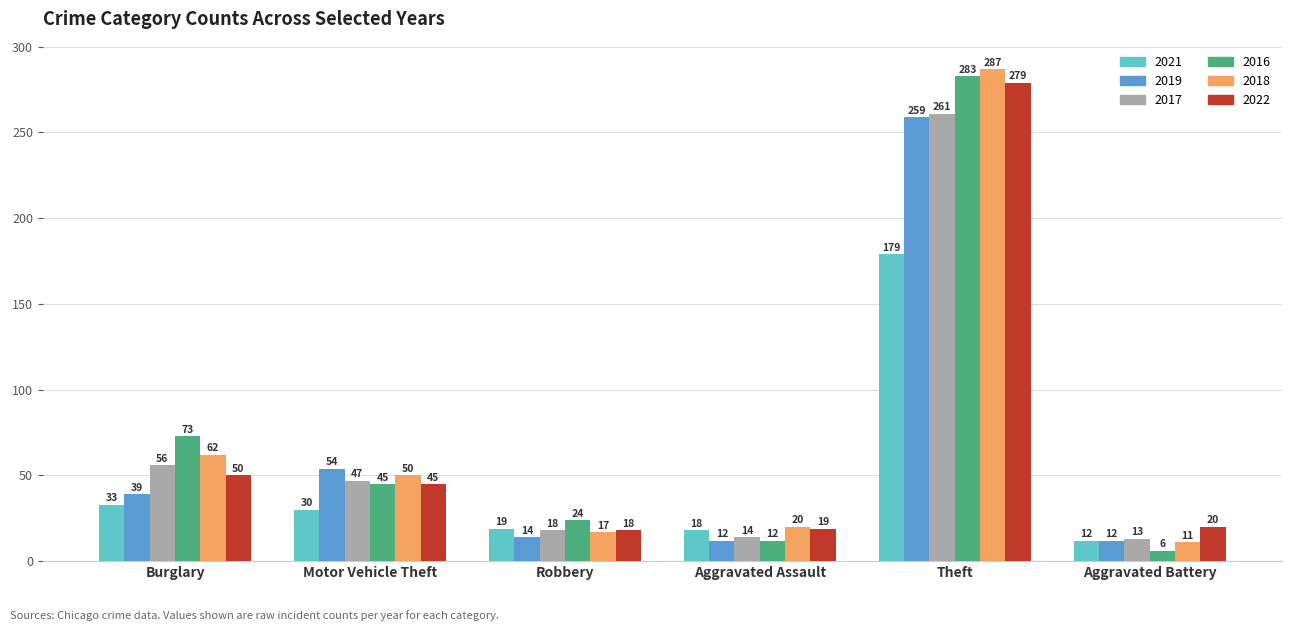

Rank the categories by 2016 value from highest to lowest.

Theft, Burglary, Motor Vehicle Theft, Robbery, Aggravated Assault, Aggravated Battery